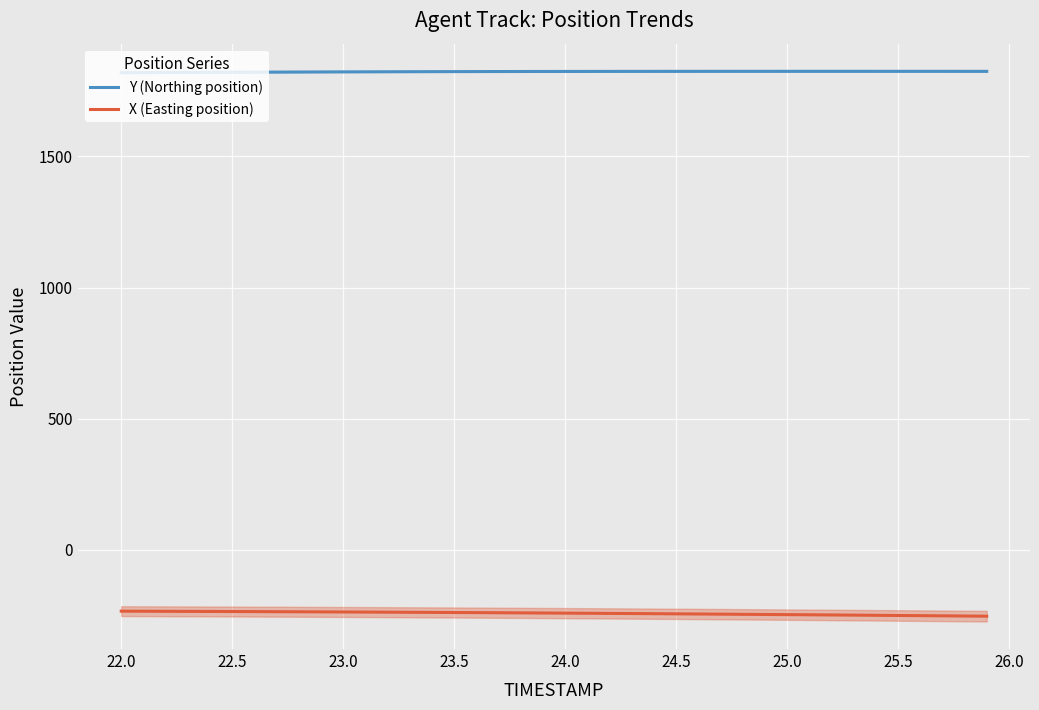

How many lines are shown in the chart?

2